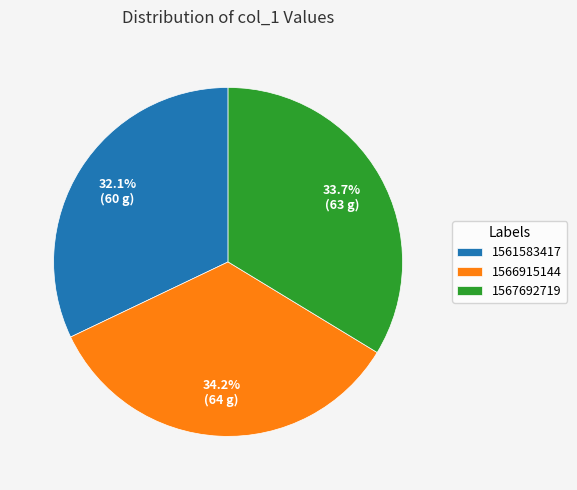

What is the smallest slice in the pie chart?

1561583417